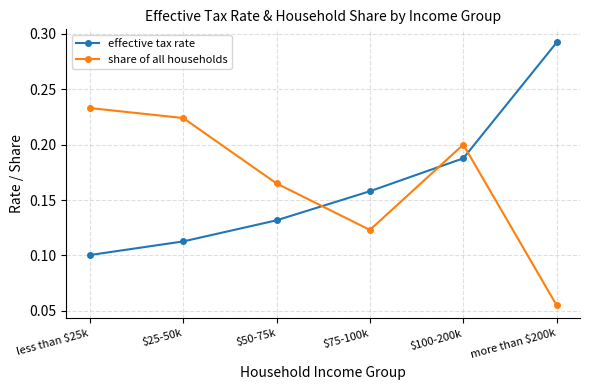

The value of effective tax rate at $75-100k is 0.0. True or false?

False